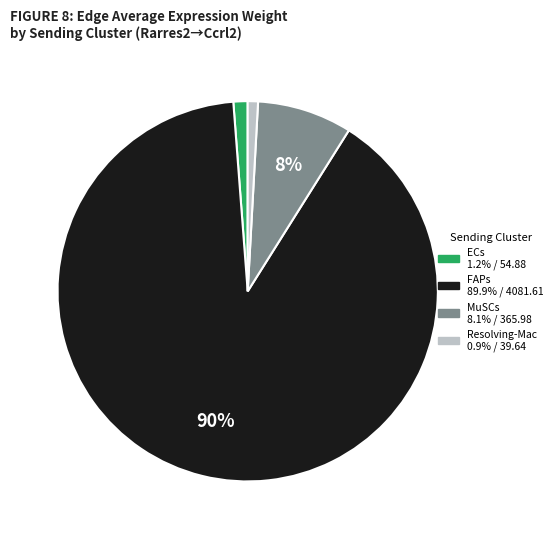

To the nearest percent, what is the average slice percentage?

25%